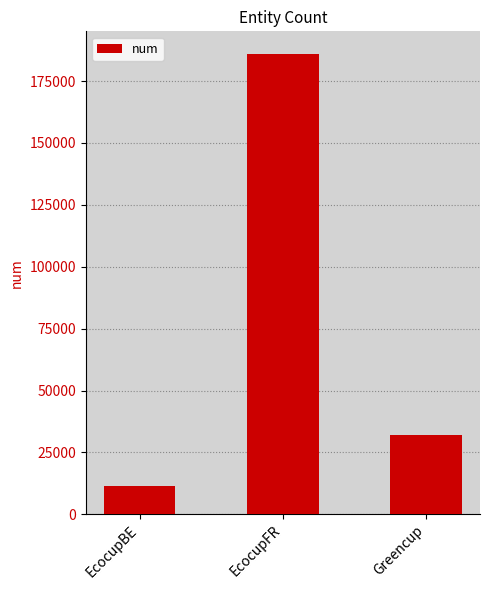

True or false: the data shows 2510 at EcocupBE.

False